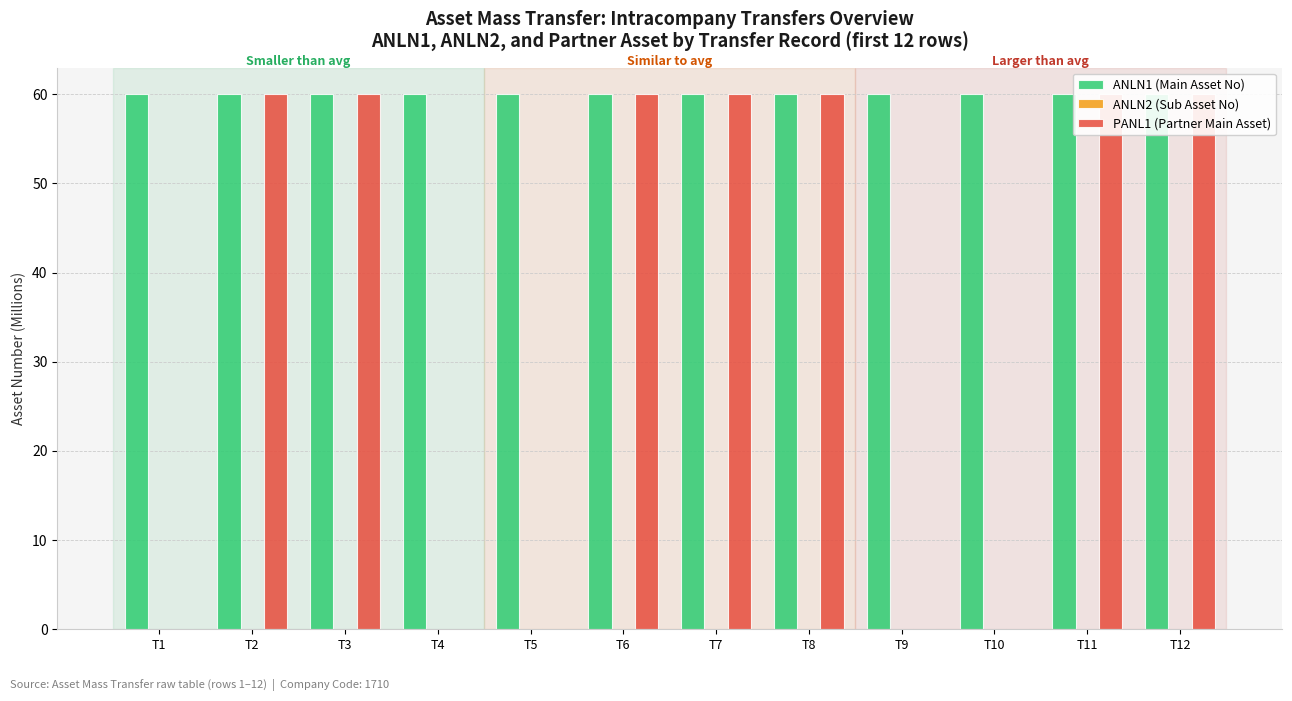

List the labels in order of ANLN2 (Sub Asset No) value, largest first.

T2, T3, T5, T7, T8, T10, T12, T1, T4, T6, T9, T11